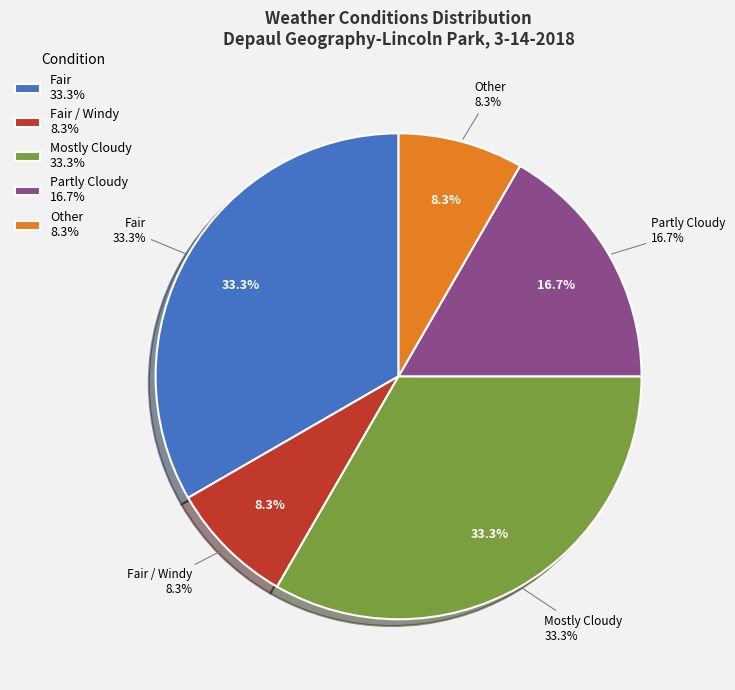

Is there any slice that represents more than half of the pie?

No